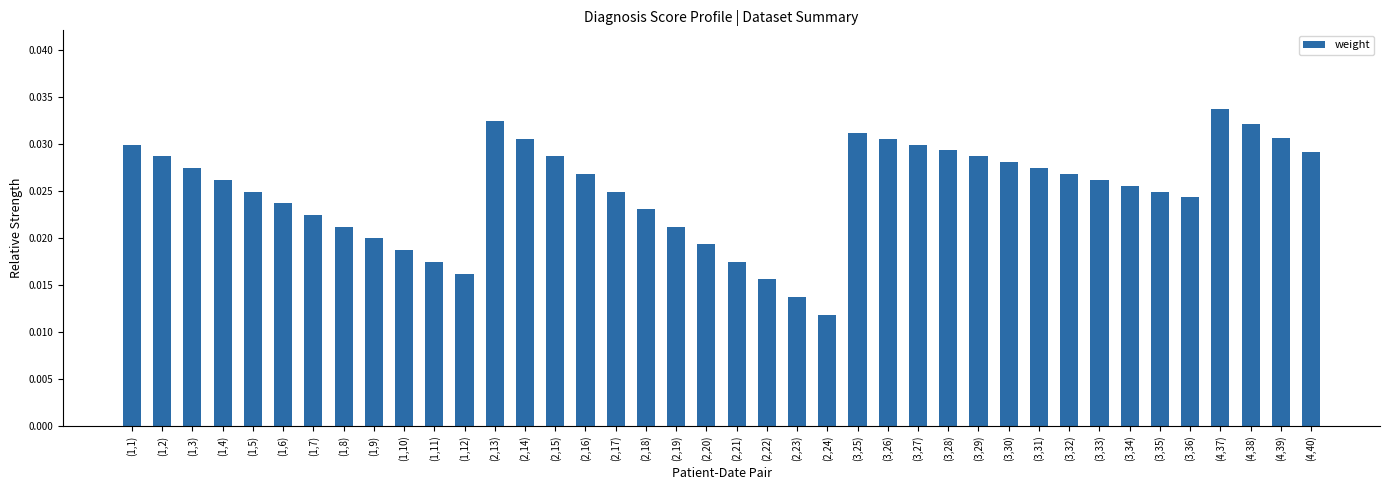

Between (4,39) and (1,11), which is larger?

(4,39)